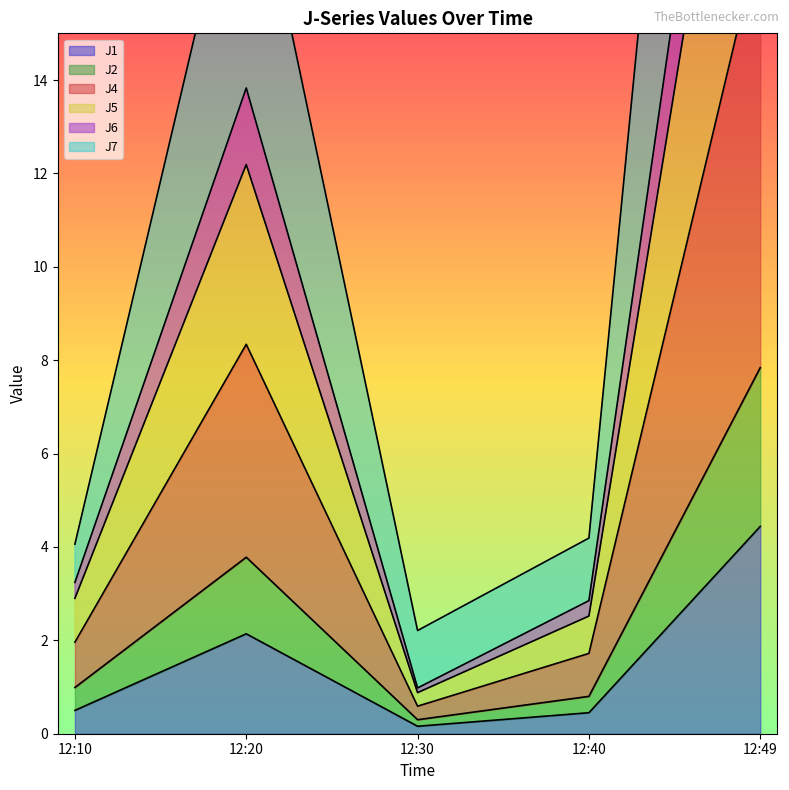

At which label does J7 reach its minimum?

12:30